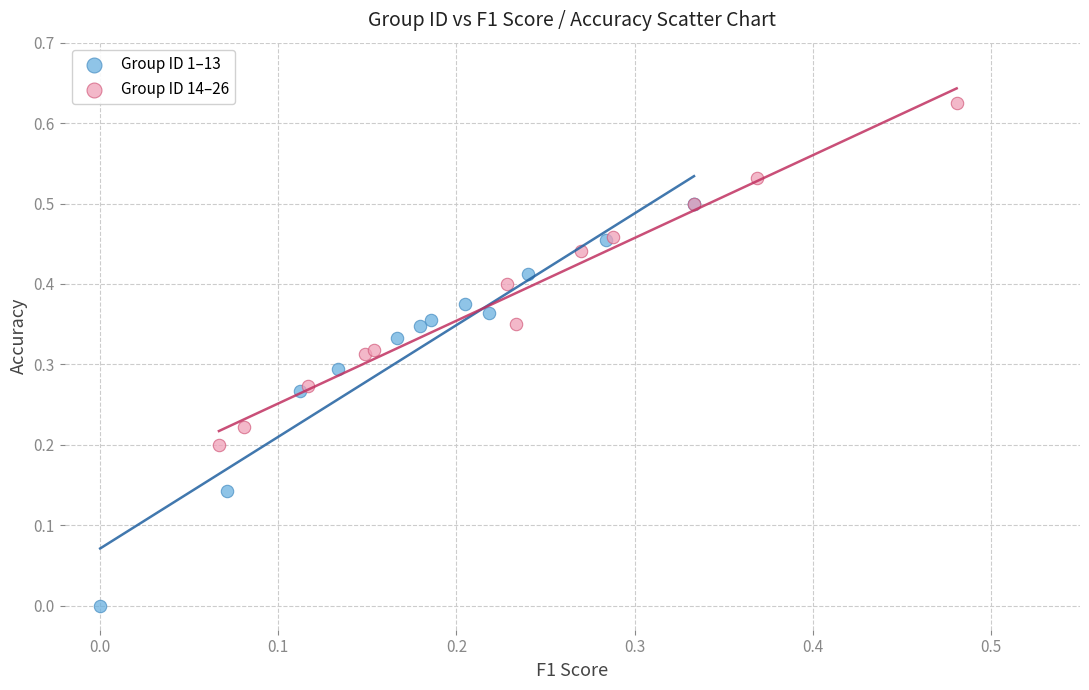

Which series reaches the maximum Y coordinate?

Group ID 14–26